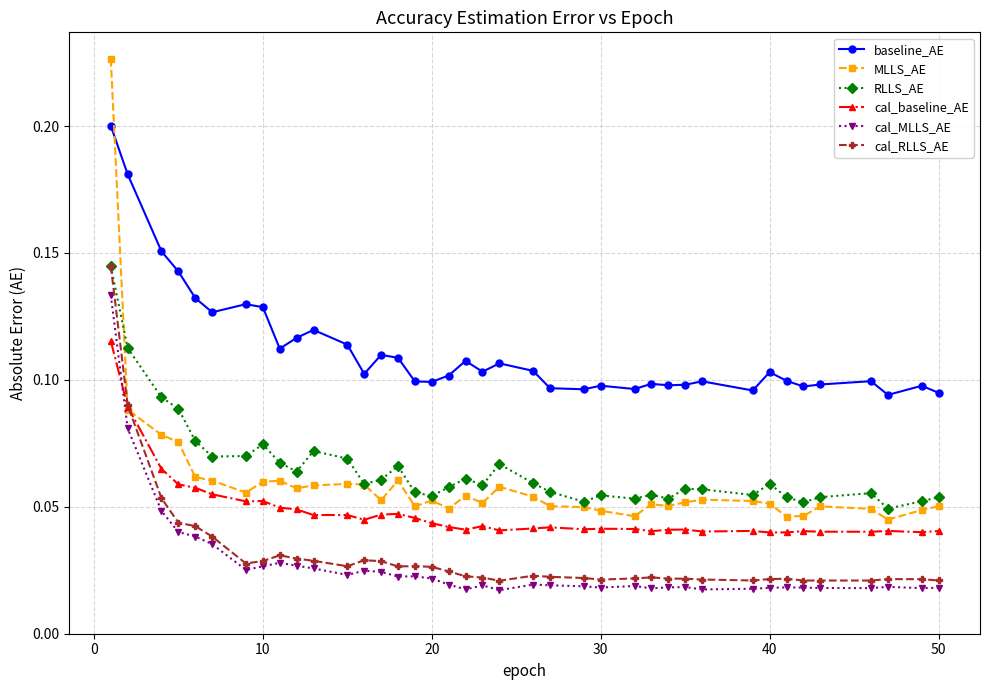

True or false: MLLS_AE has more than 2 interior local peaks.

True